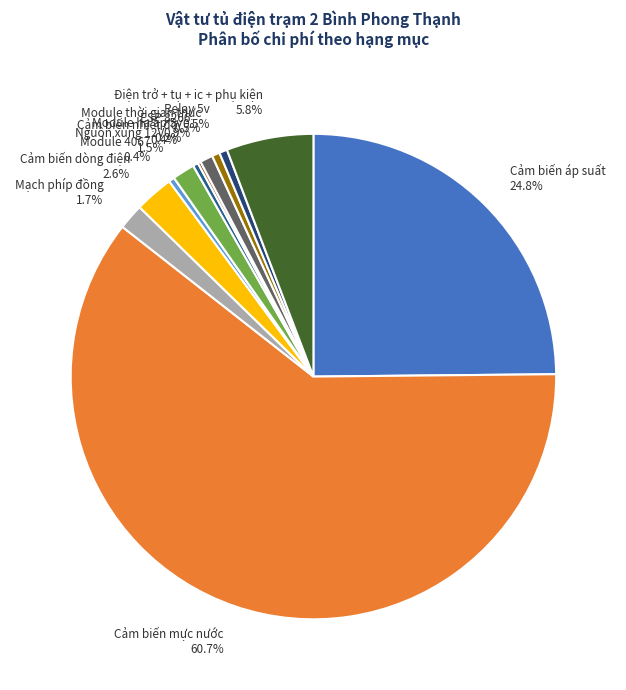

Between Relay 5v and Mạch phíp đồng, which is larger?

Mạch phíp đồng